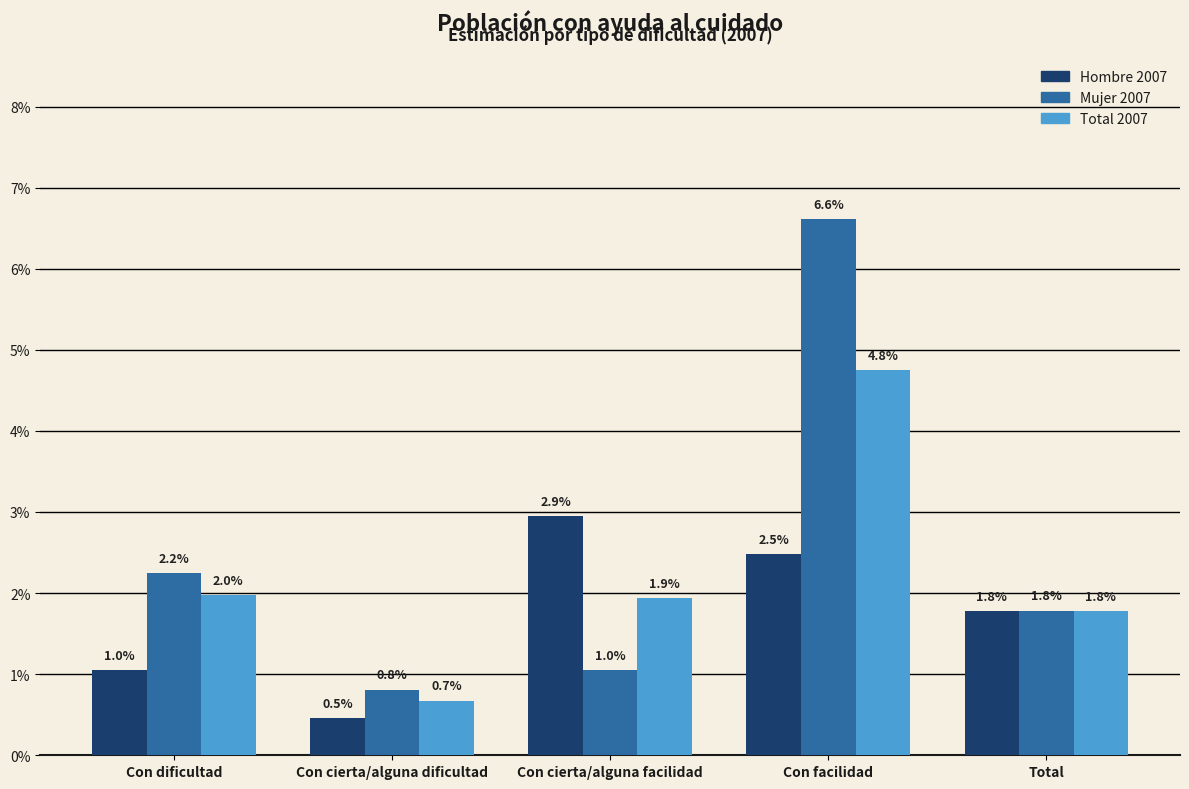

At how many categories does at least one series exceed 0?

5